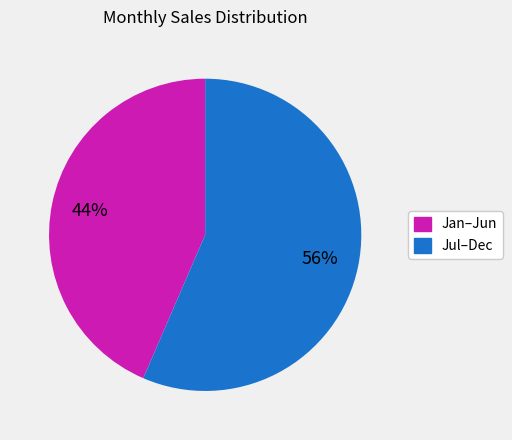

Is there any slice that represents more than half of the pie?

Yes